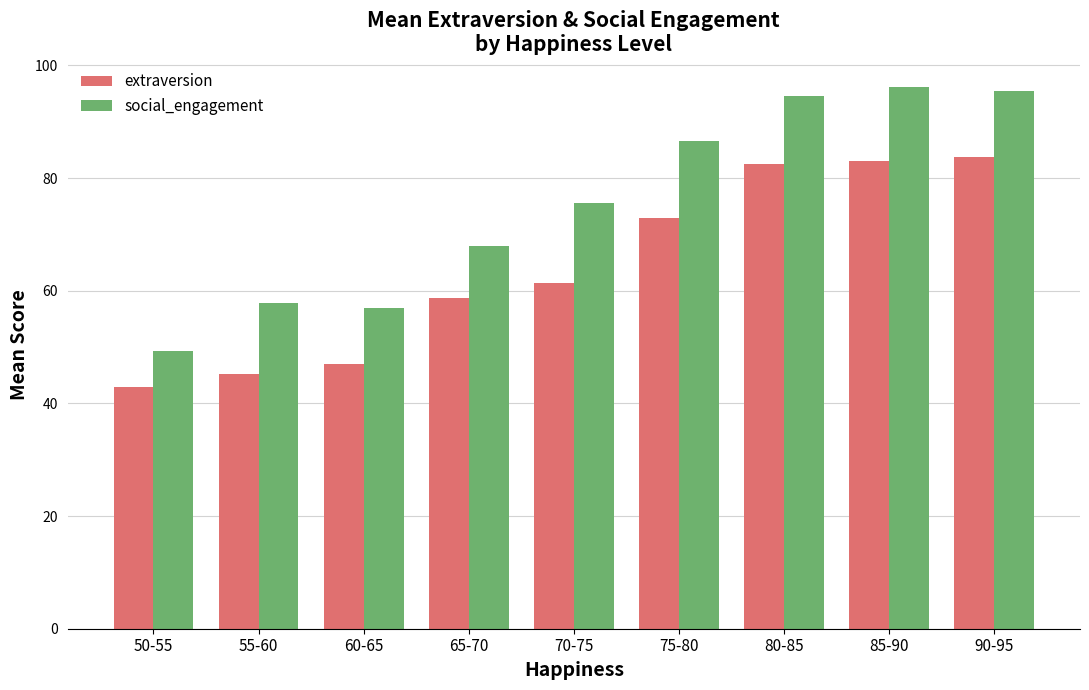

What is the spread (max minus min) of values at 80-85?

12.1